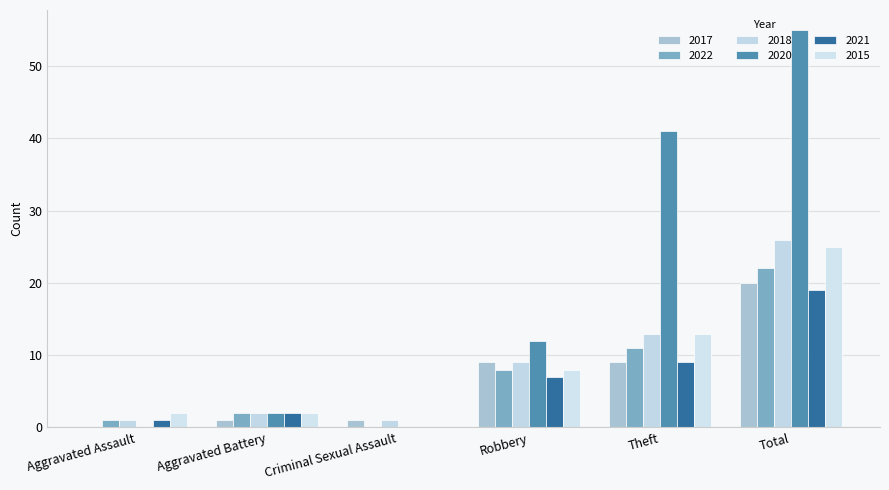

Count the number of categories in the chart.

6